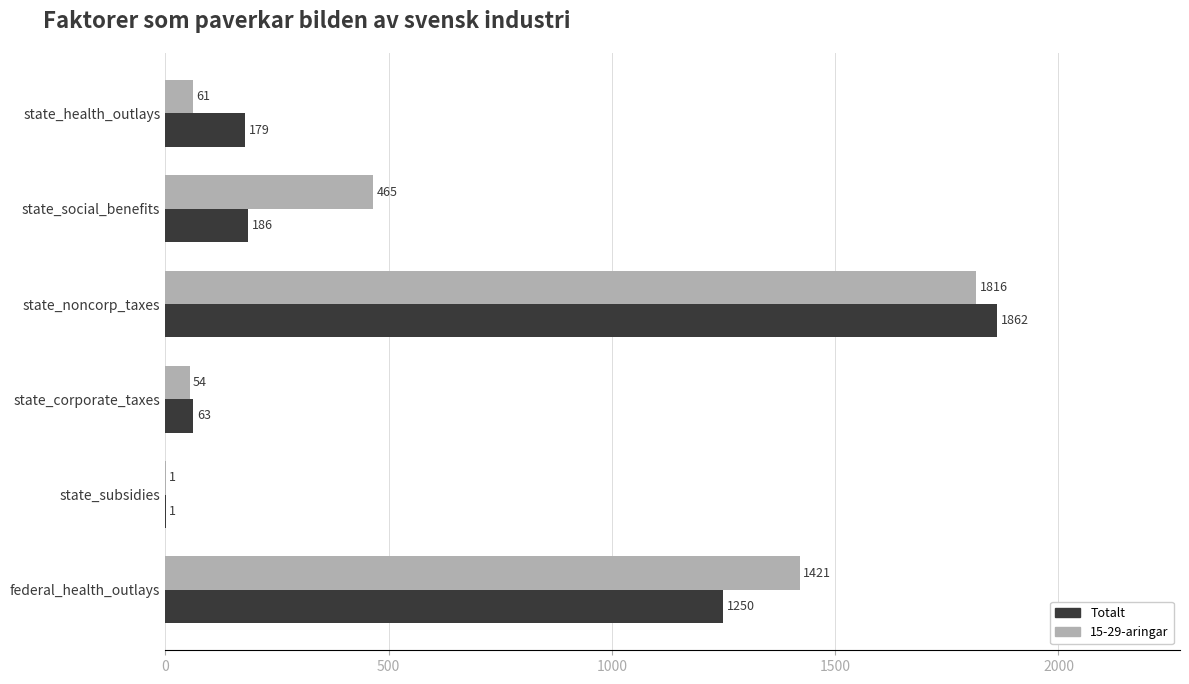

At which label is Totalt closest to 931?

federal_health_outlays